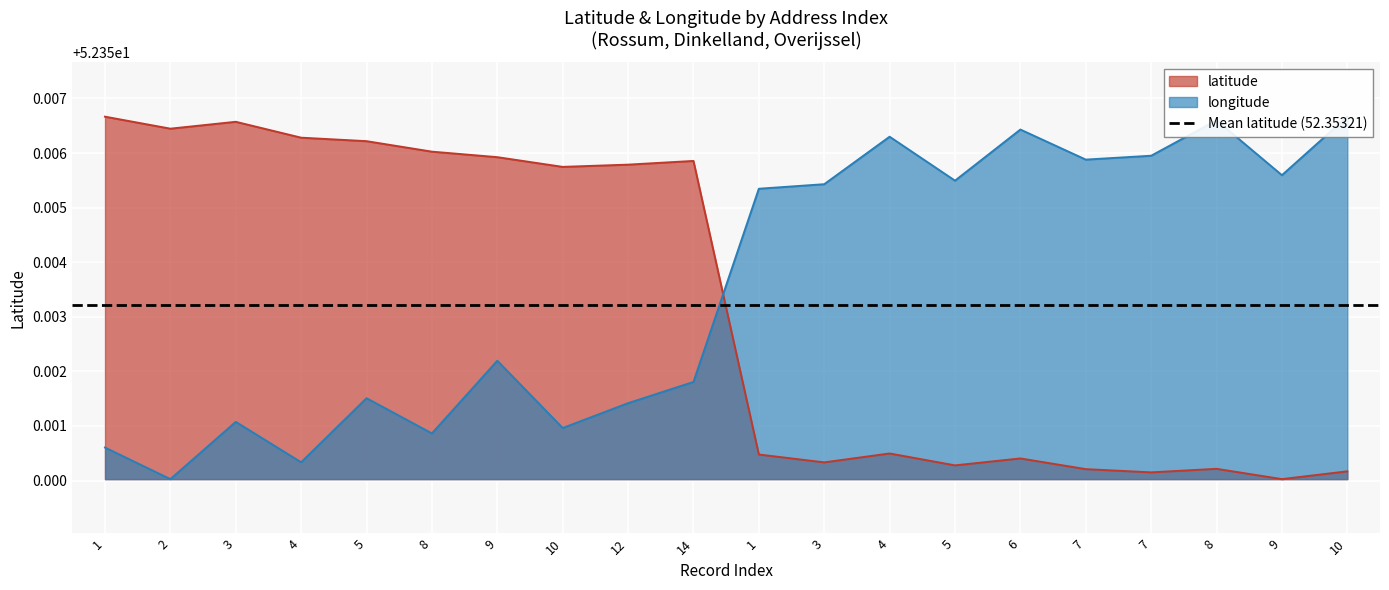

Does the chart display data point markers on the line(s)?

No